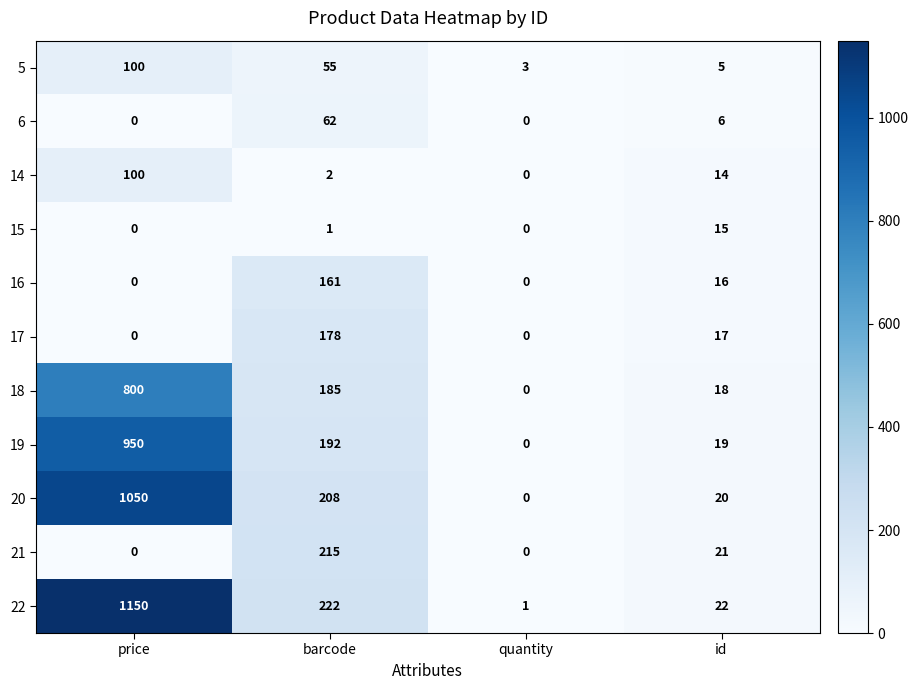

The 15 series shows 23 at id. True or false?

False